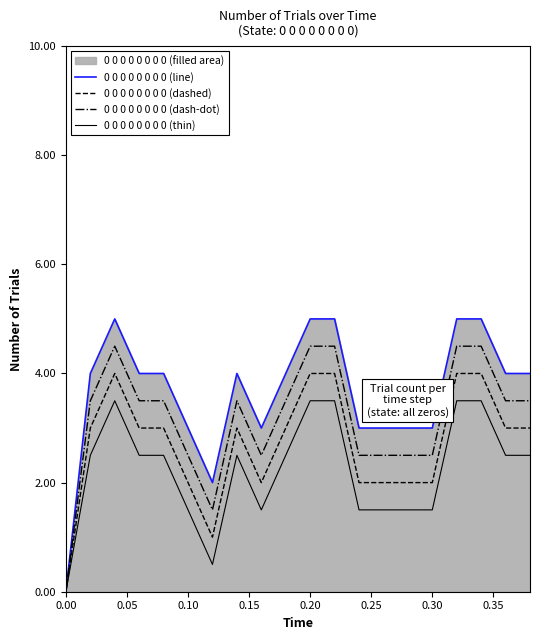

What is the spread (max minus min) of values at 0.30?

1.5